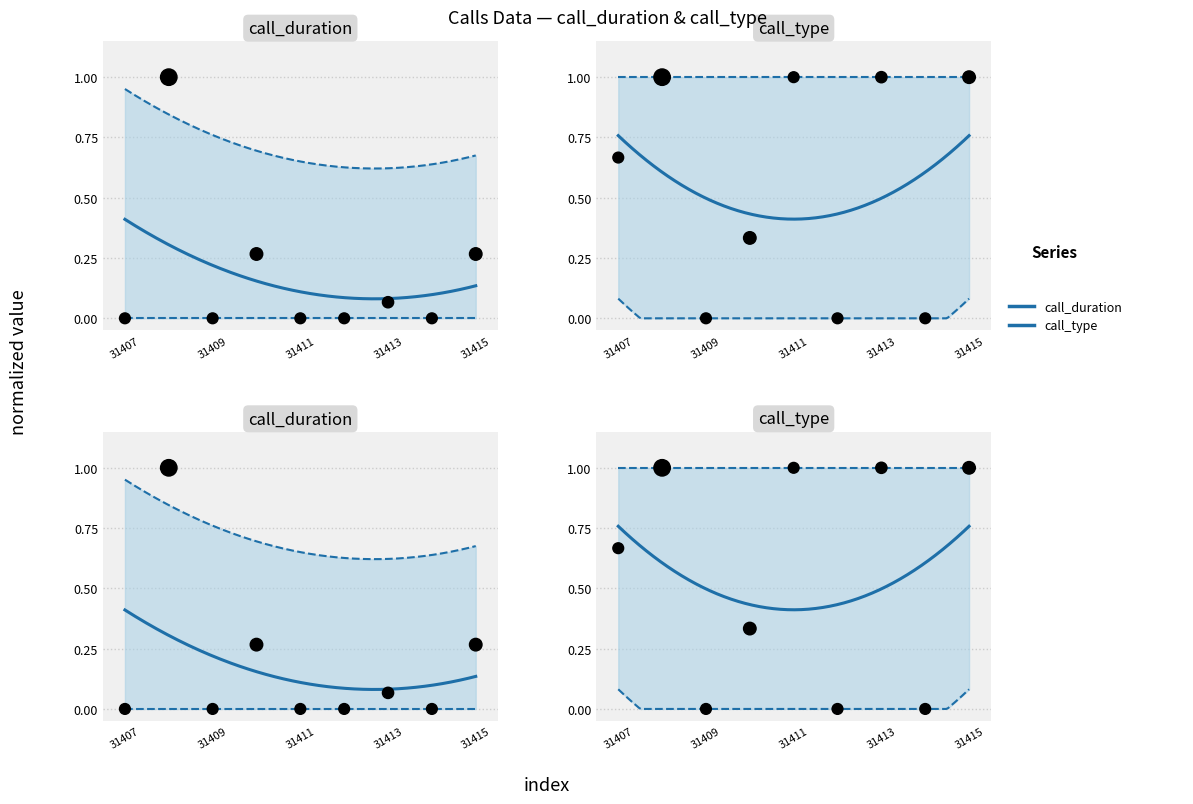

Which series has the widest spread of Y values?

call_duration